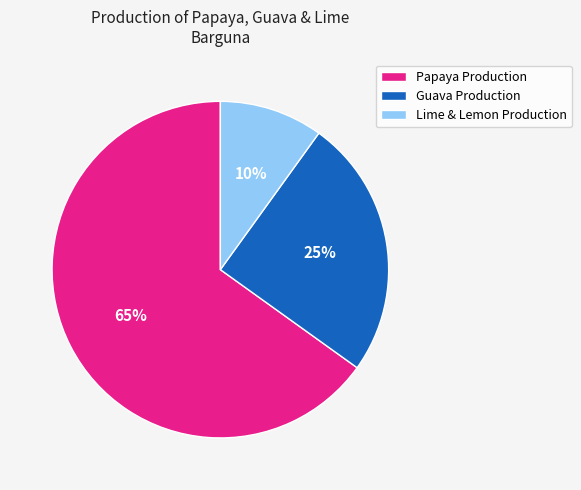

Do Lime & Lemon Production and Papaya Production together represent more than half of the pie?

Yes